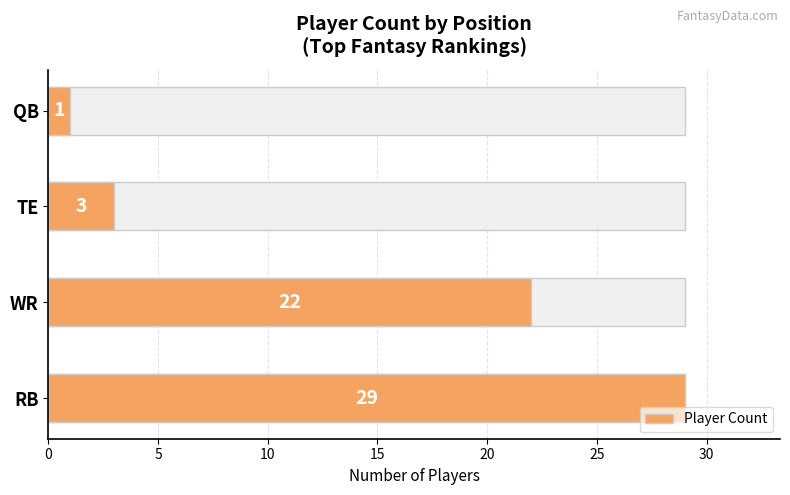

The value at RB is 48. True or false?

False